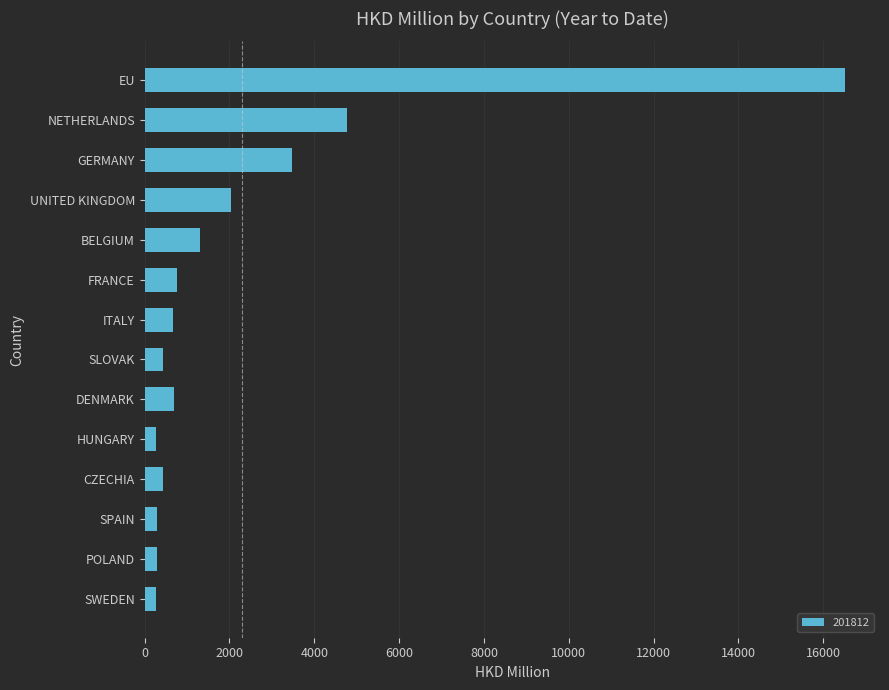

True or false: the data shows 425.1 at SLOVAK.

True